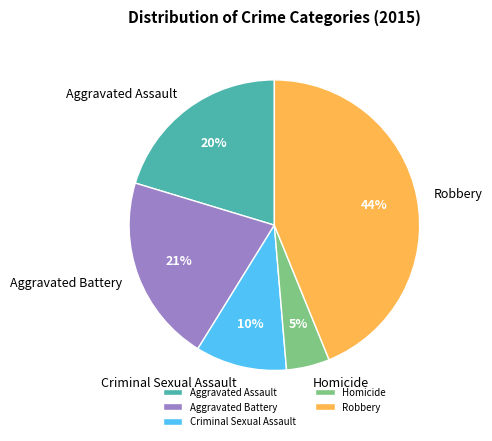

To the nearest percent, what is the difference between the Homicide and Robbery slice percentages?

39%